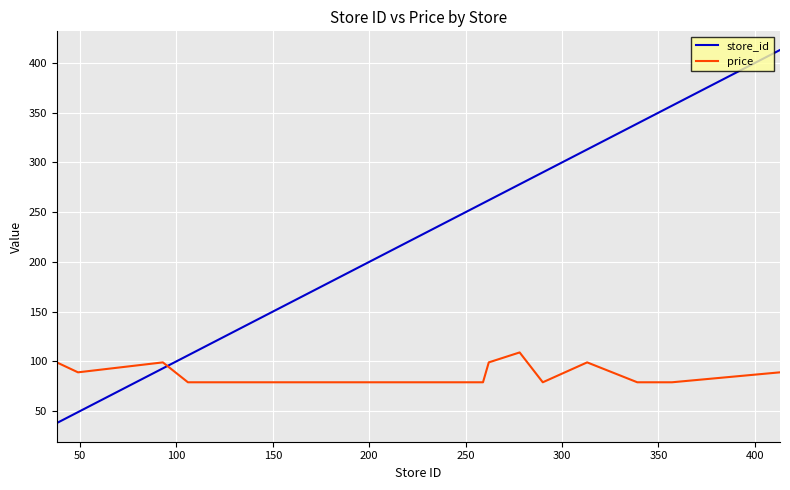

True or false: store_id and price intersect in this chart.

True